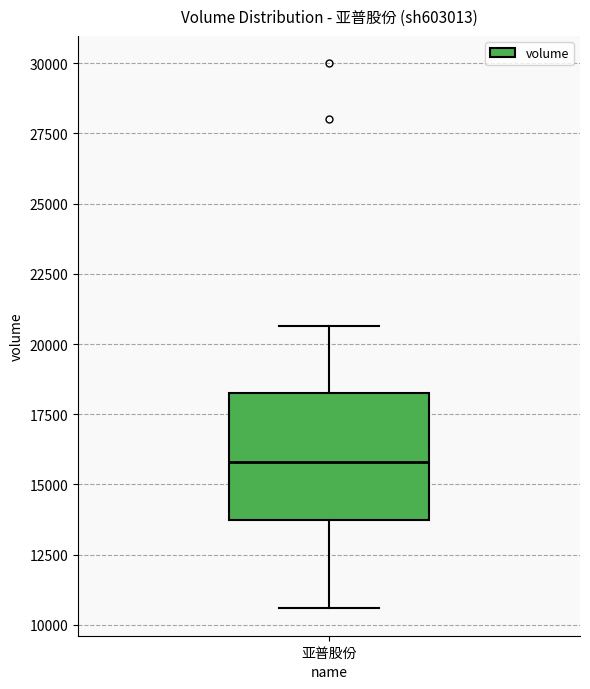

Read this box plot against the y-axis: the position of the median line, the range covered by the box, and the ends of both whiskers. The values are not printed on the chart, so give them approximately, as read against the axis.

median 16000, box 13500 to 18000, whiskers 10500 to 20500